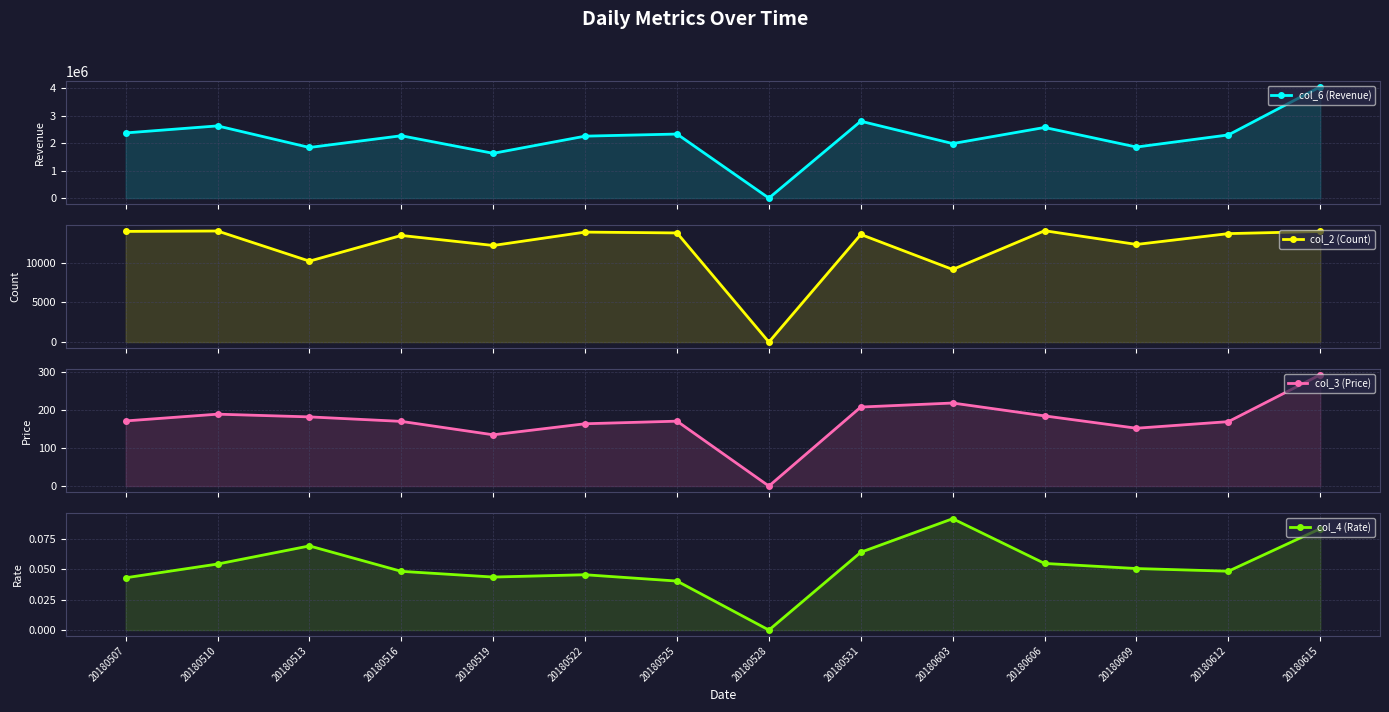

What is the difference between the highest and lowest values at 20180507?

2377491.4